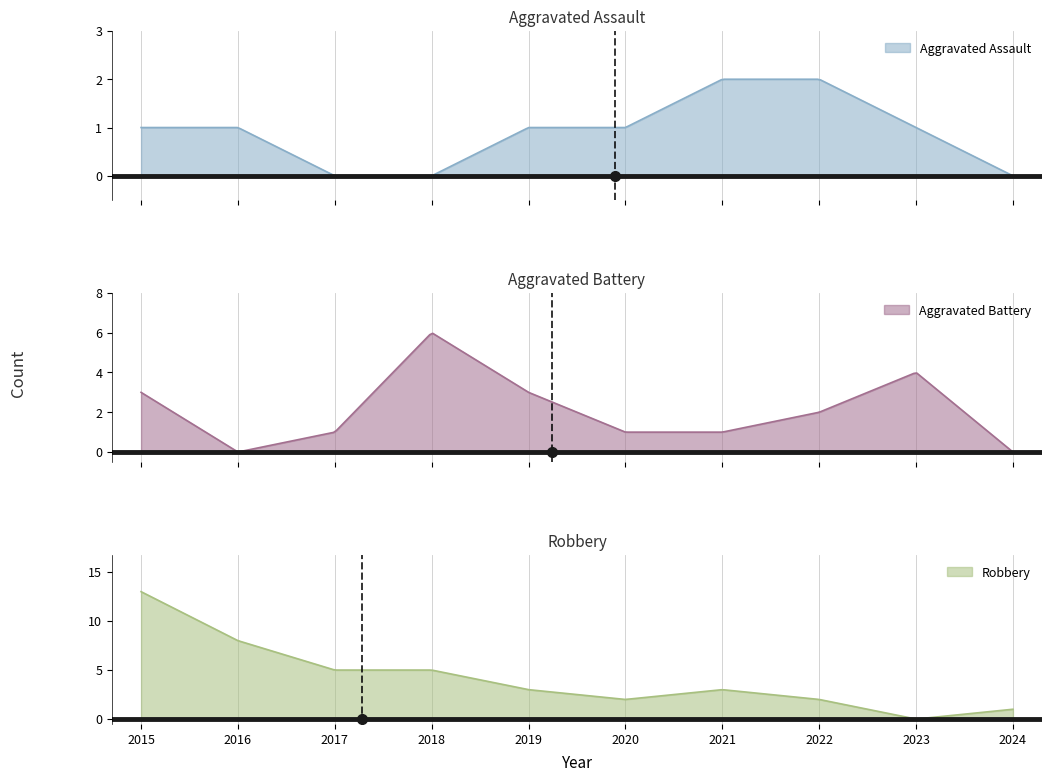

Reading left to right, what are all the values shown in this chart?

Aggravated Assault: 1	1	0	0	1	1	2	2	1	0
Aggravated Battery: 3	0	1	6	3	1	1	2	4	0
Robbery: 13	8	5	5	3	2	3	2	0	1